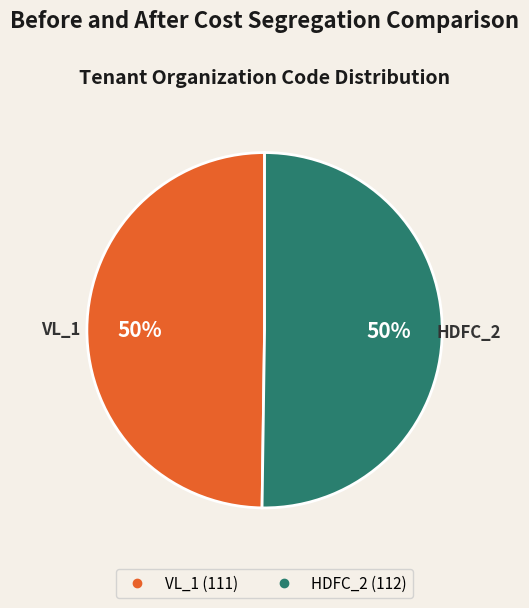

How many segments does this pie chart have?

2